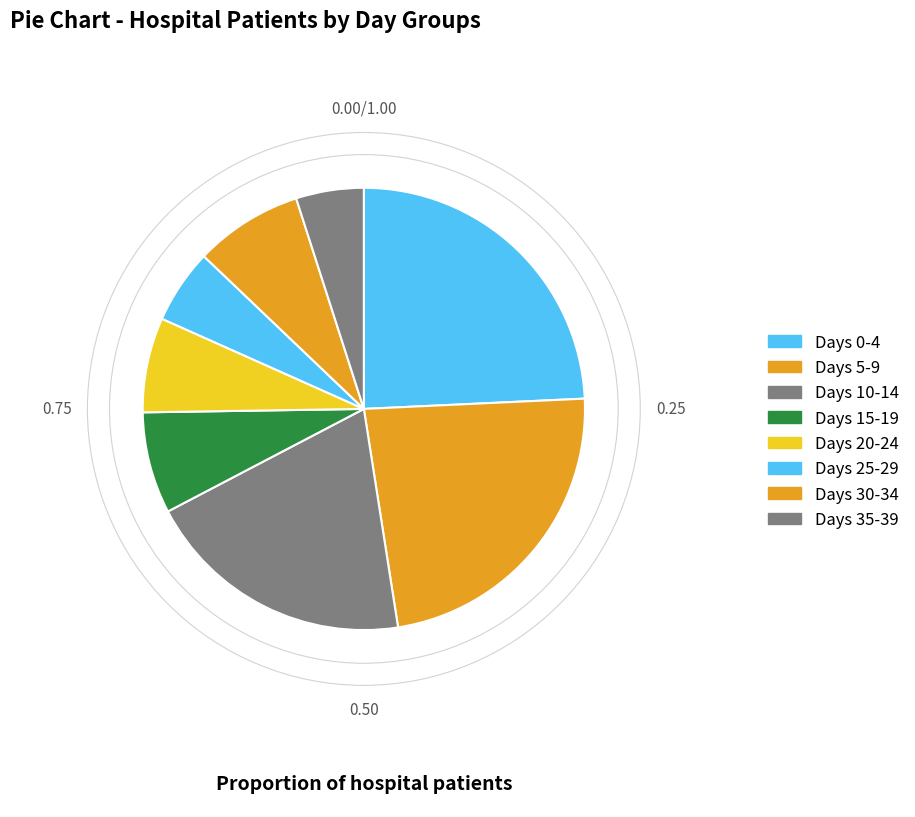

How many slices are in this pie chart?

8